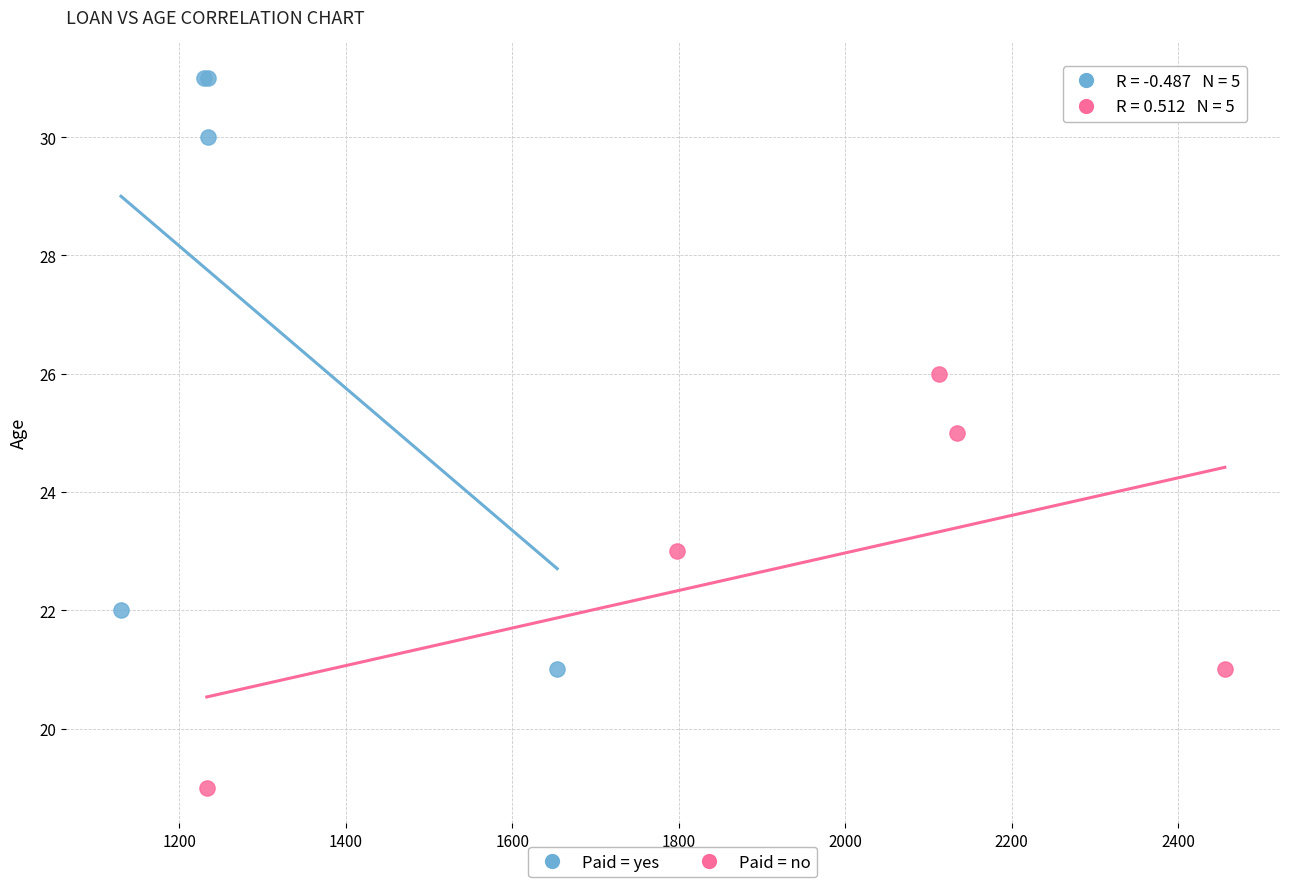

What are all the series names shown in the legend?

Paid = yes, Paid = no